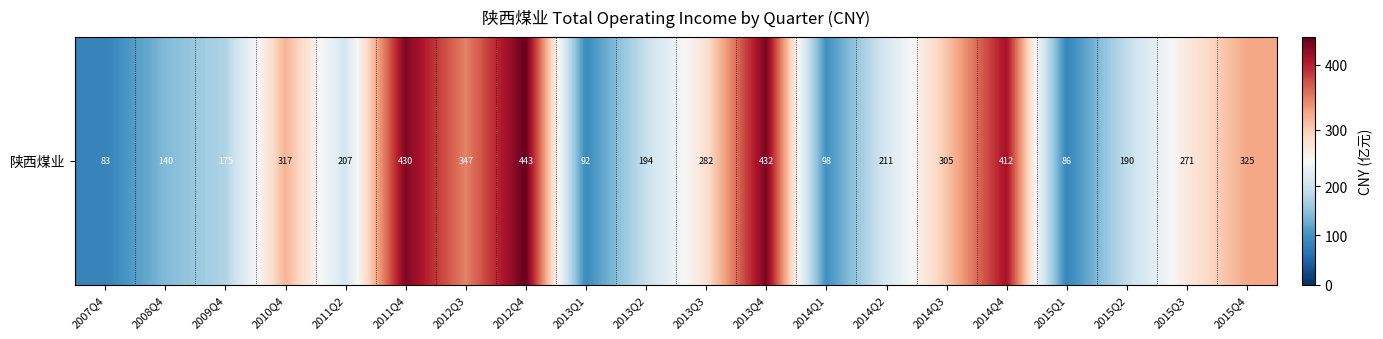

Which has a higher value, 2015Q1 or 2007Q4?

2015Q1